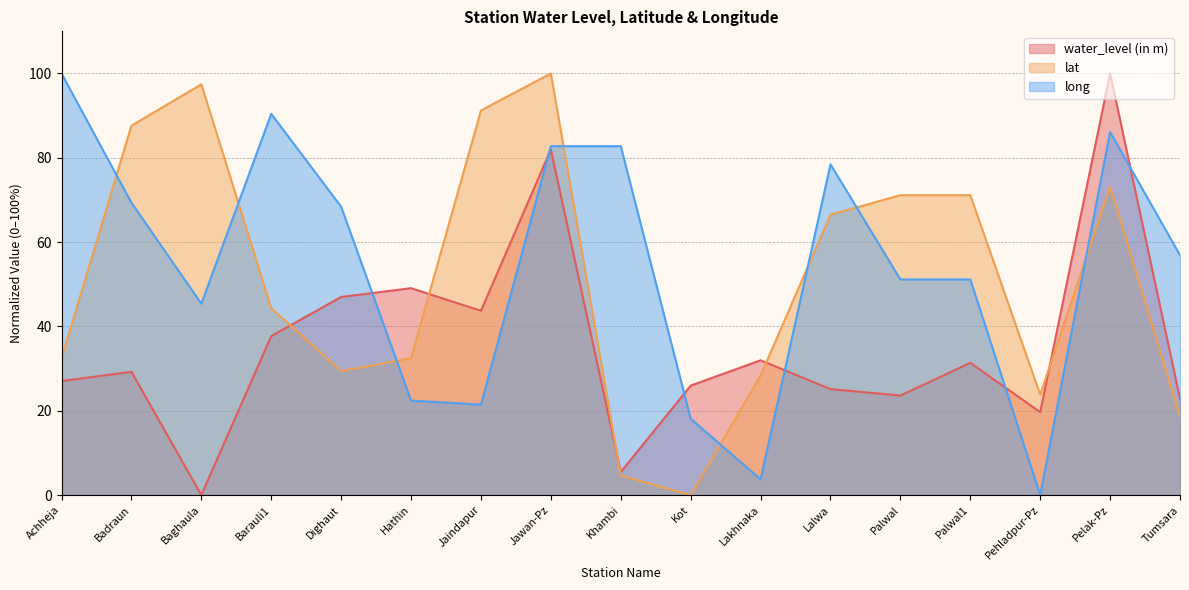

At which category does long reach its first local valley?

Baghaula